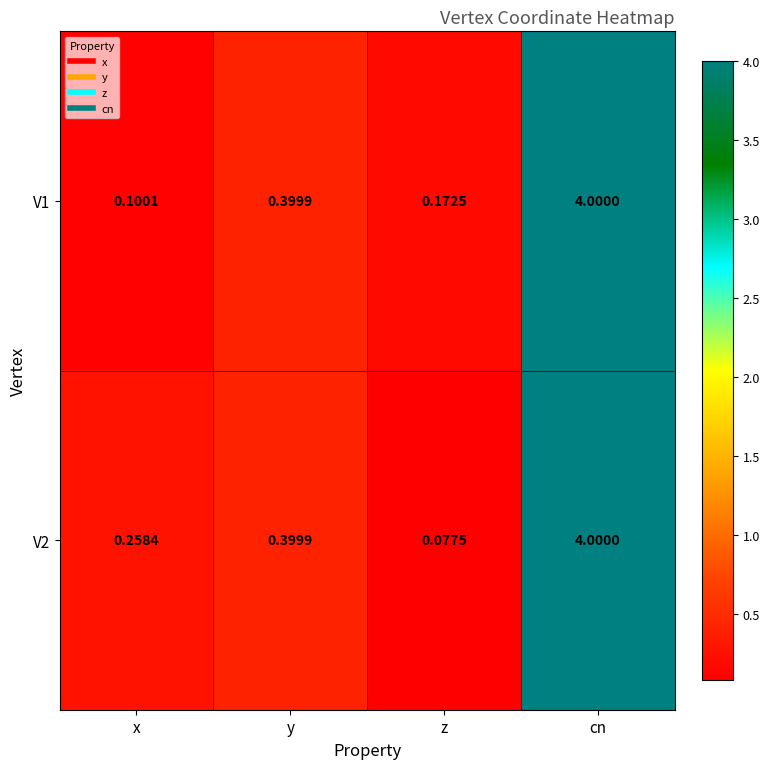

Rank the series at x from lowest to highest value.

V1, V2